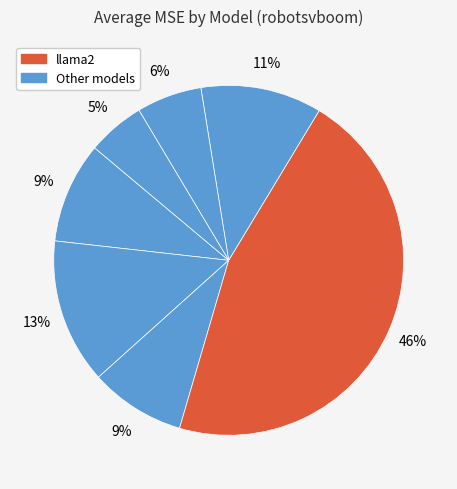

Count the number of slices in the pie.

7